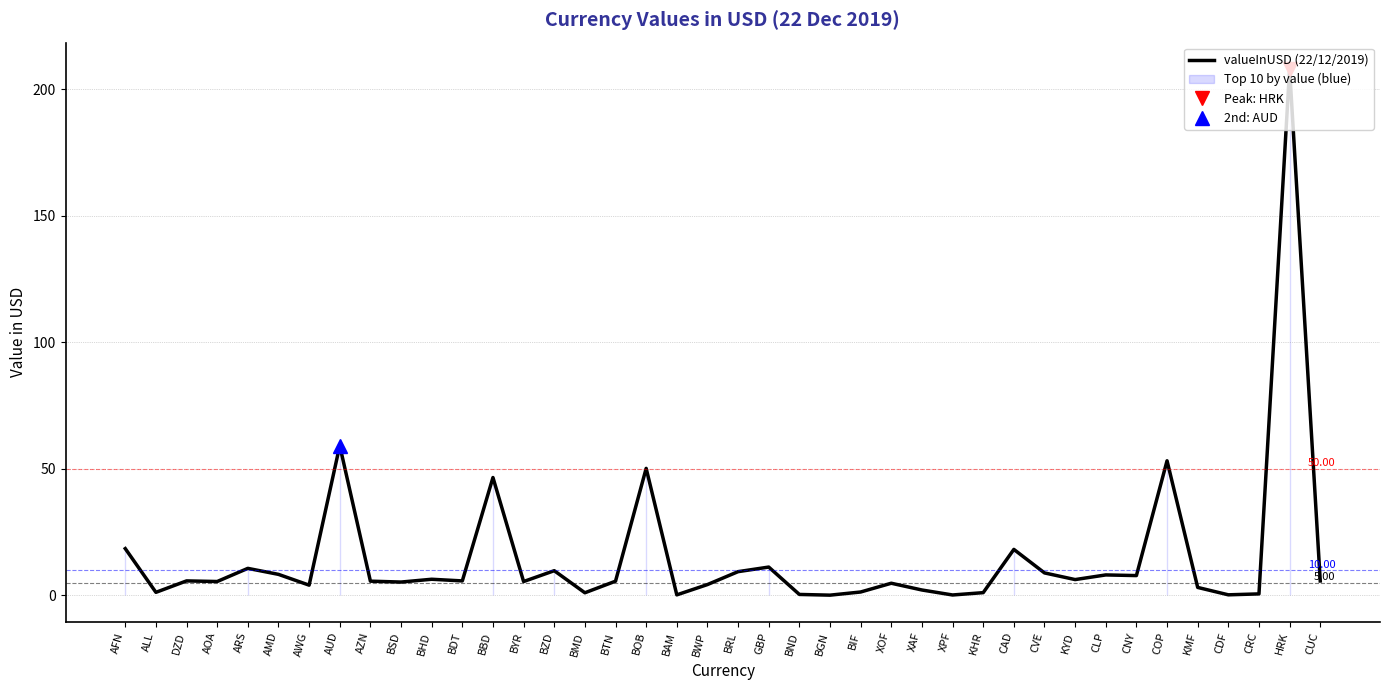

Where is the data nearest to the value 104?

AUD